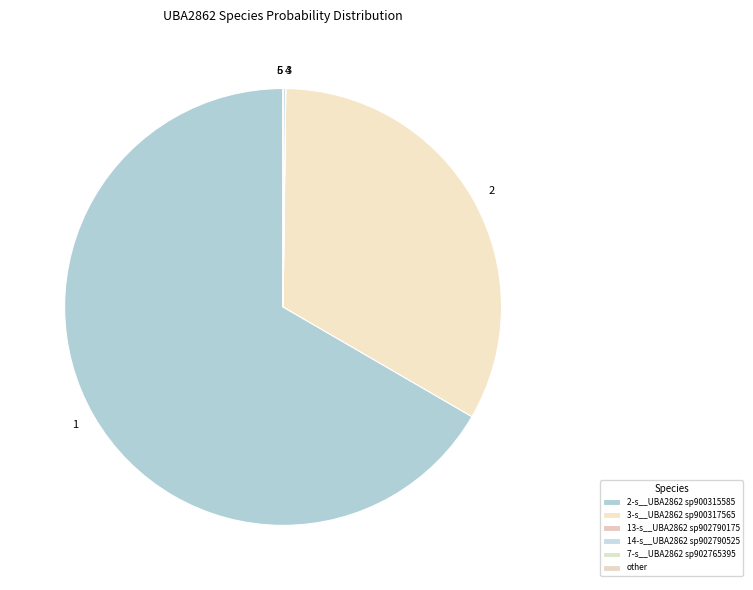

The 1 slice represents 77% of the pie. True or false?

False